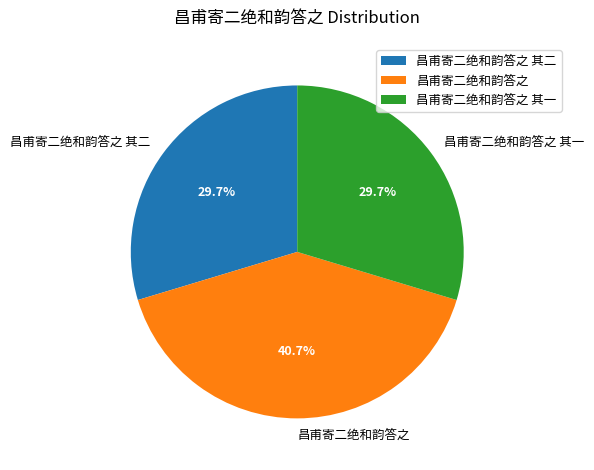

True or false: 昌甫寄二绝和韵答之 其二 accounts for 37% of the total.

False